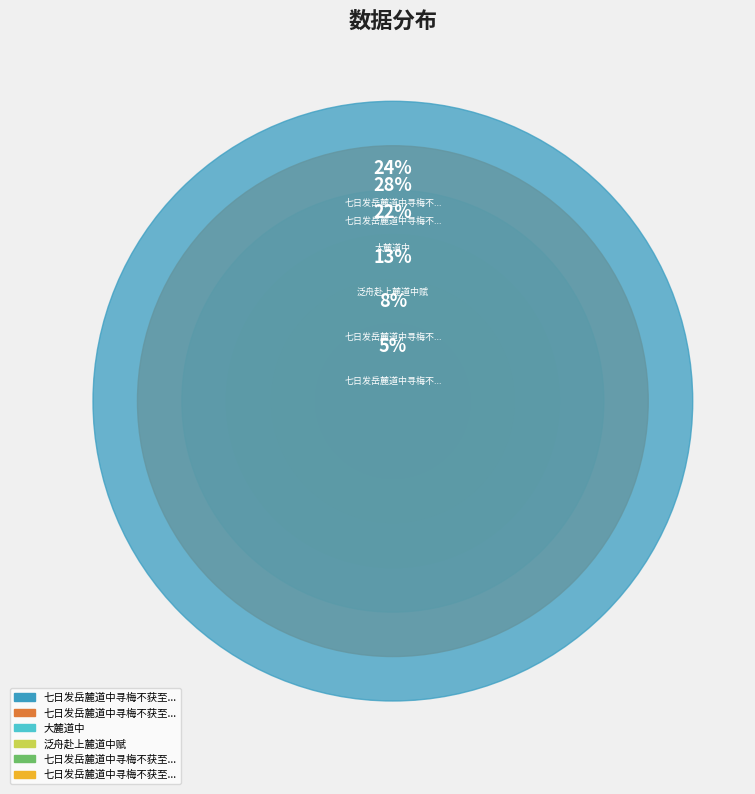

To the nearest percent, what is the average slice percentage?

17%